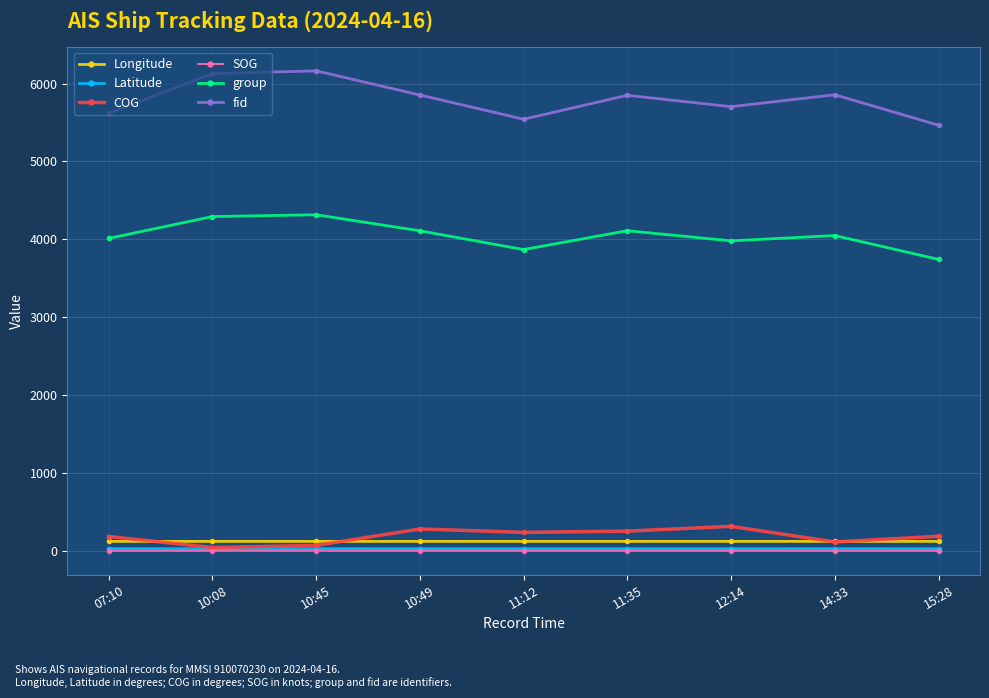

The value of group at 11:35 is 1911.5. True or false?

False